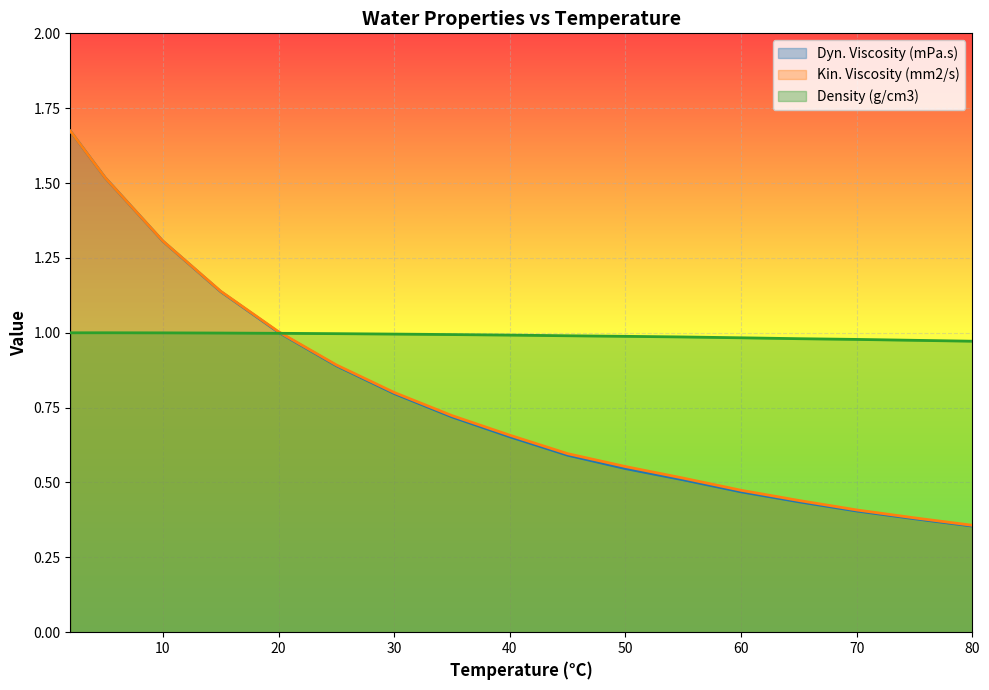

Which series has the widest spread of values?

Dyn. Viscosity (mPa.s)